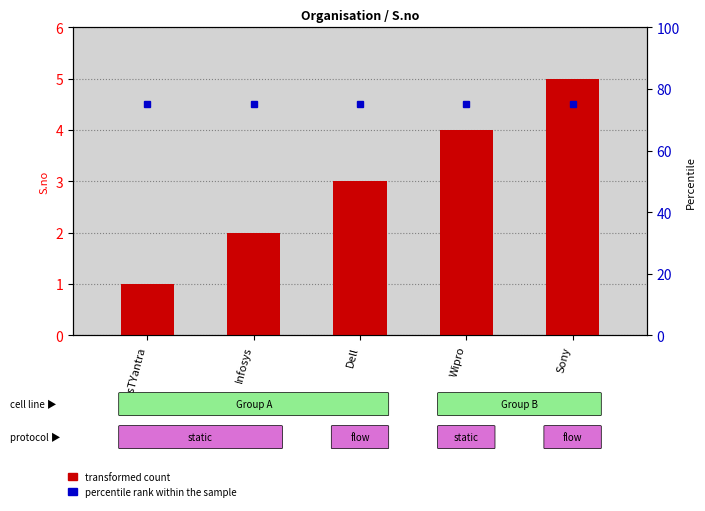

Which series has the largest total across all categories?

percentile rank within the sample